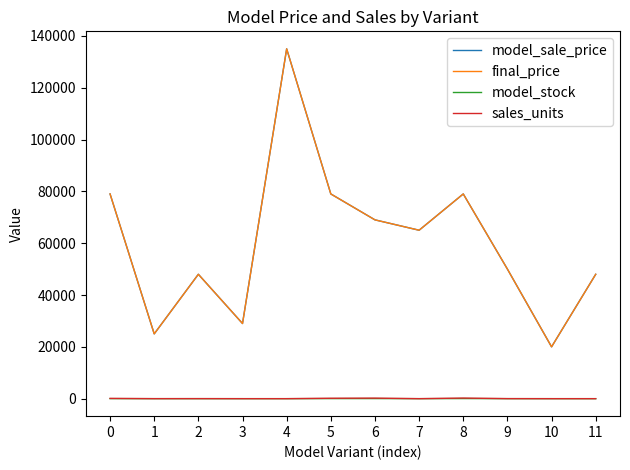

Does the chart have visible grid lines?

No